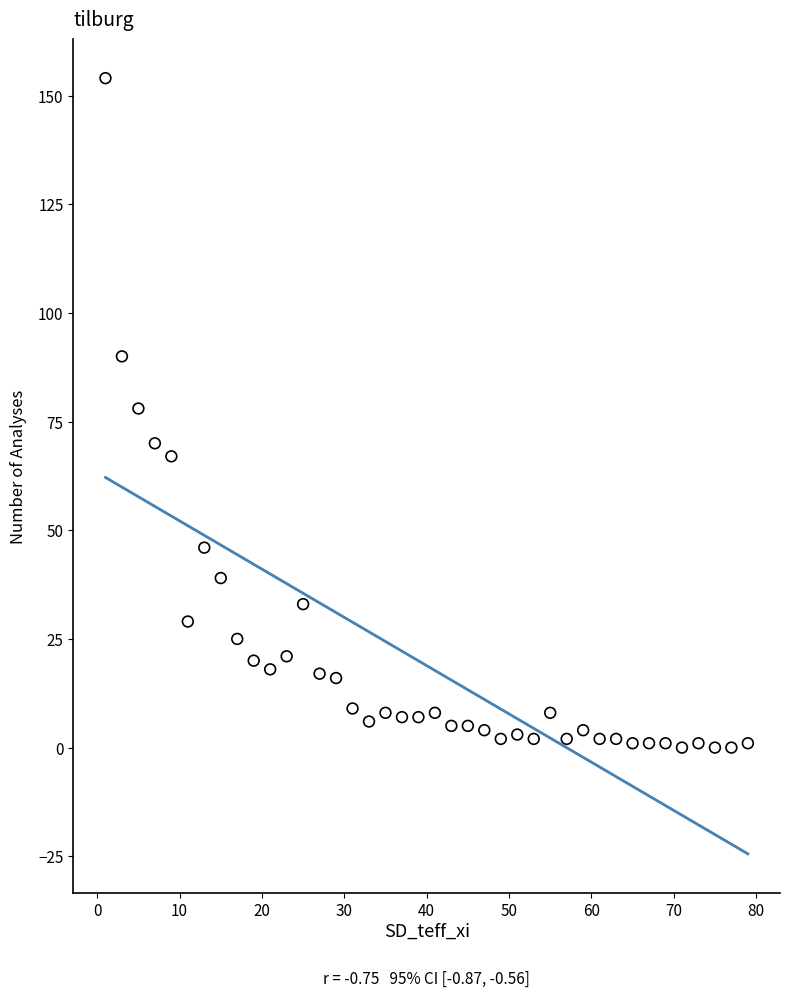

What is the range of Y values (max minus min)?

154